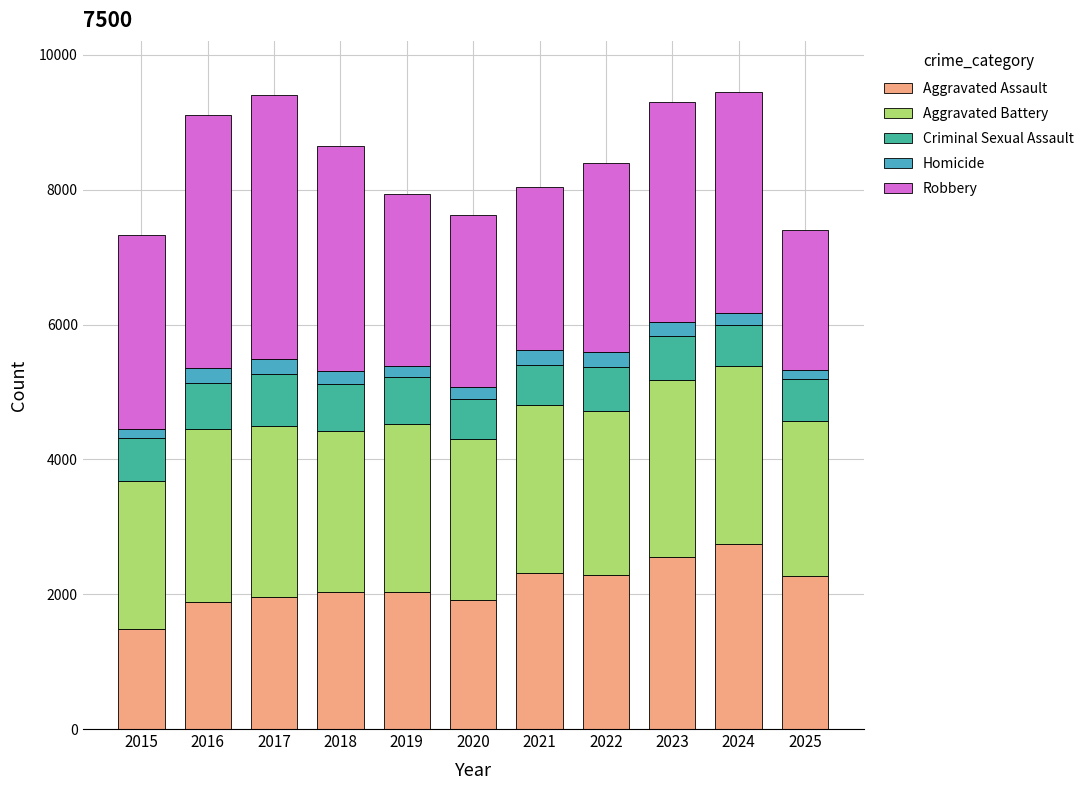

True or false: Aggravated Assault has a value of 1888 at 2016.

True